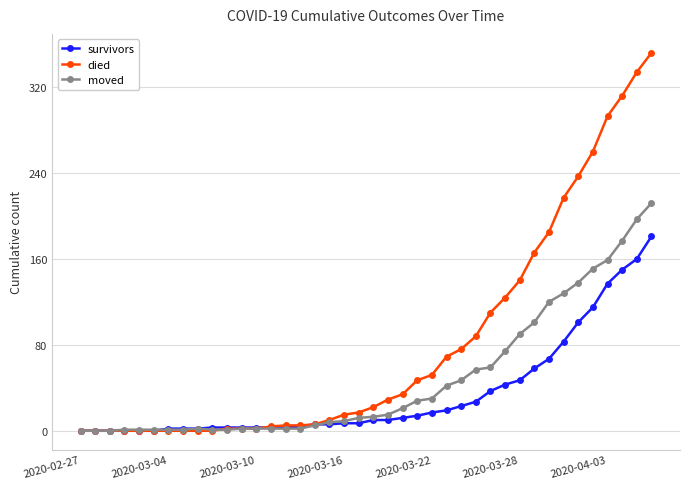

What is the maximum value for moved?

212